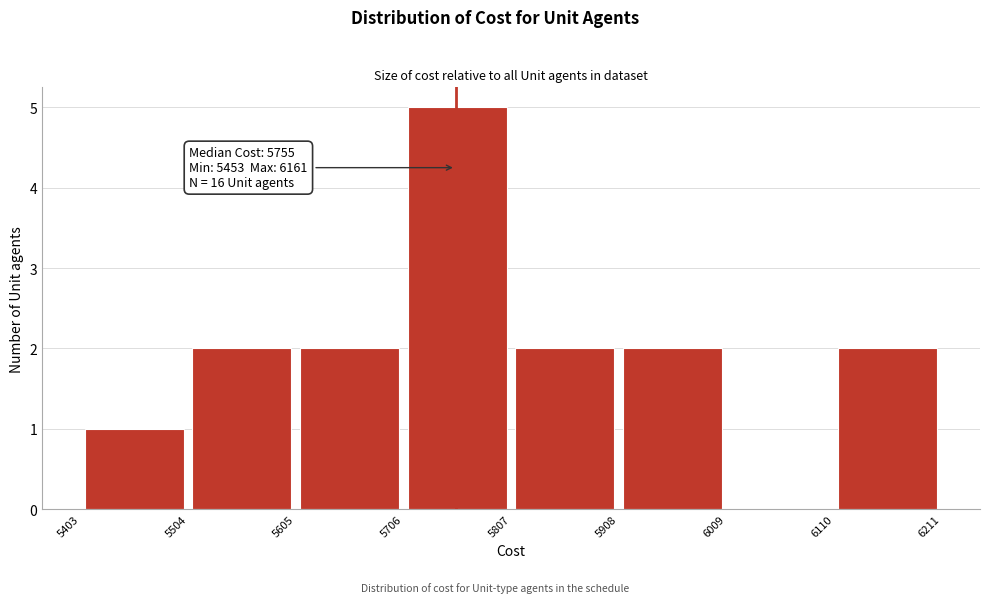

Which range on the x-axis has the tallest bar?

5706 to 5807